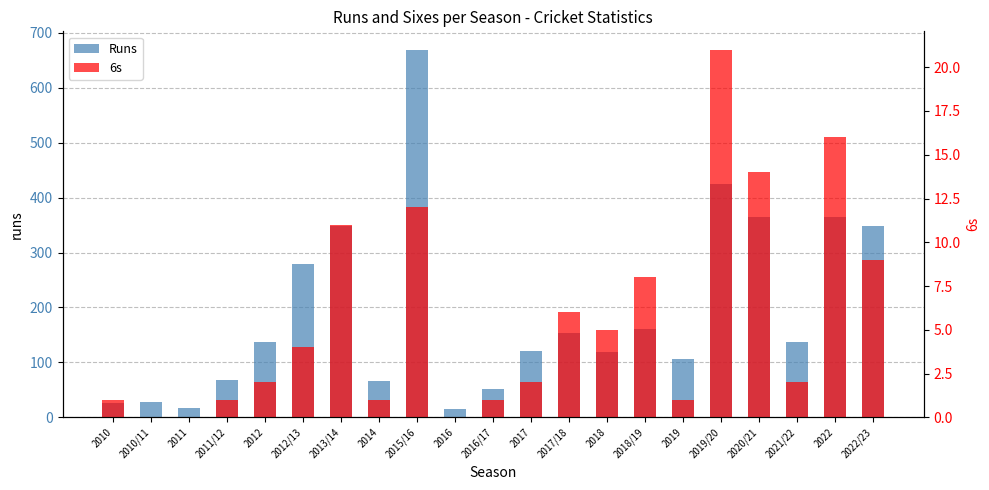

Does the chart contain stacked bars?

No